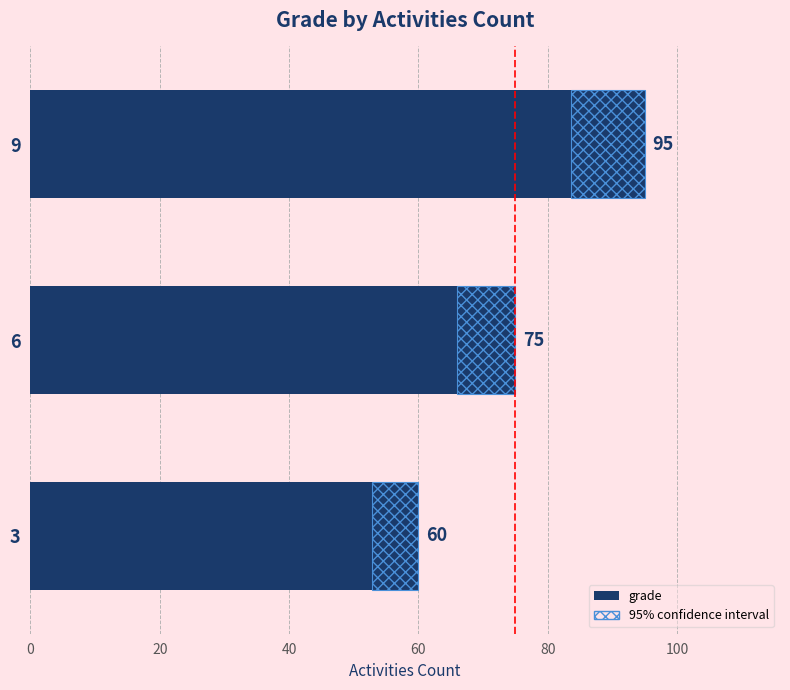

The value at 3 is 18. True or false?

False